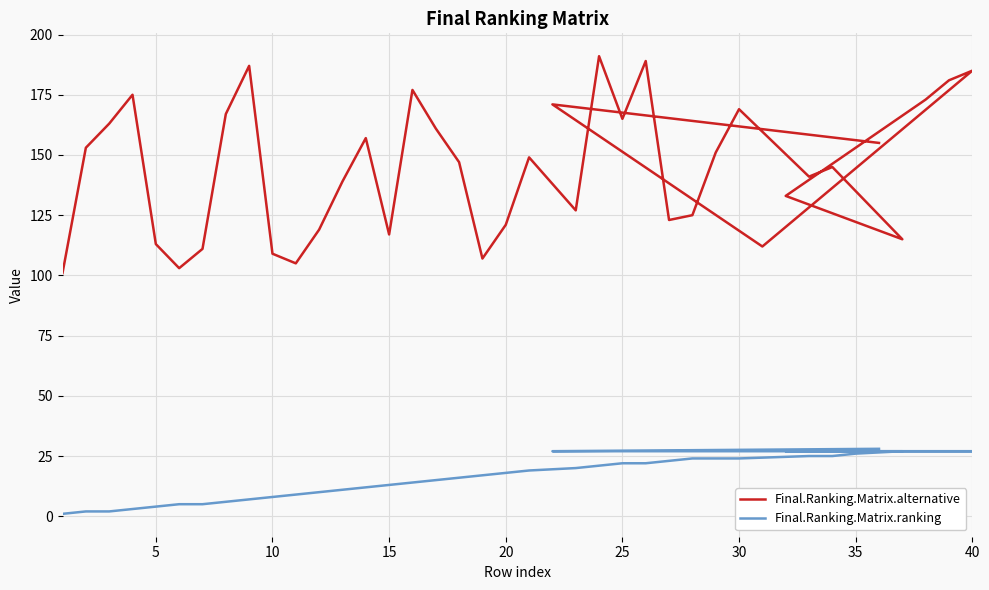

True or false: Final.Ranking.Matrix.alternative has a value of 59 at 30.

False